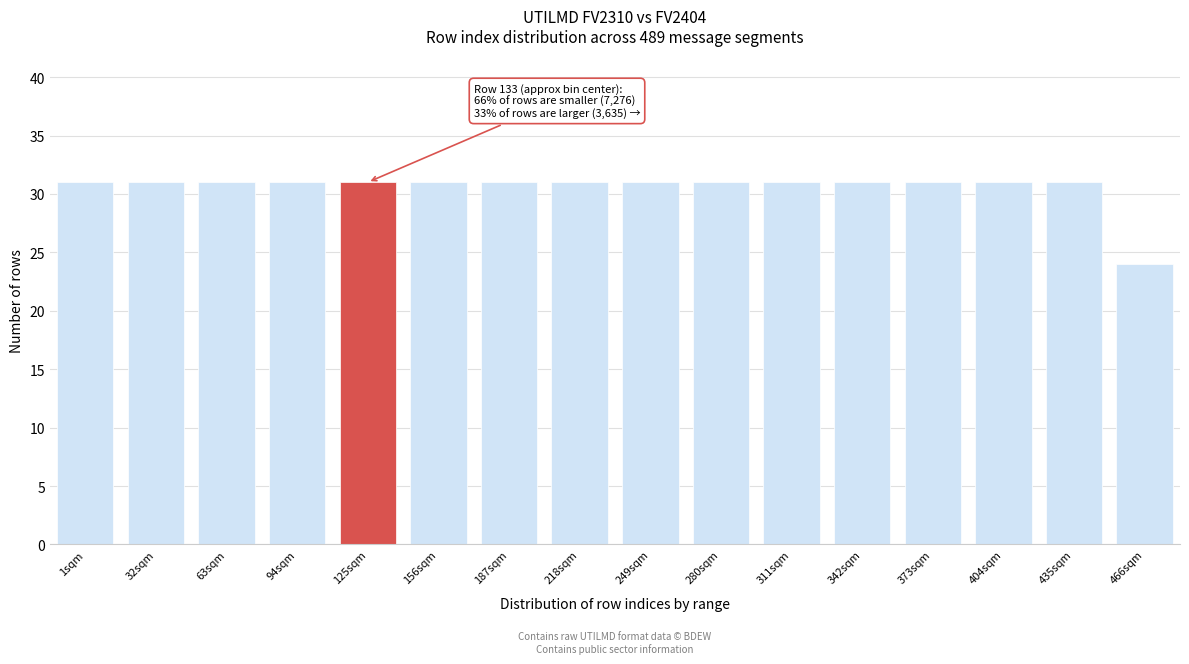

Reading left to right, list all the values displayed in this chart.

31	31	31	31	31	31	31	31	31	31	31	31	31	31	31	24